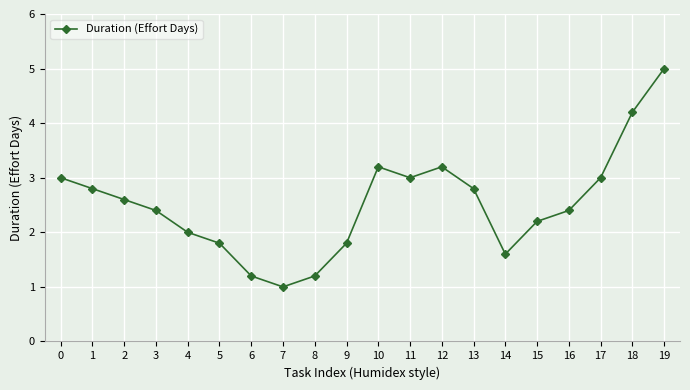

Which label corresponds to the largest value in the chart?

19